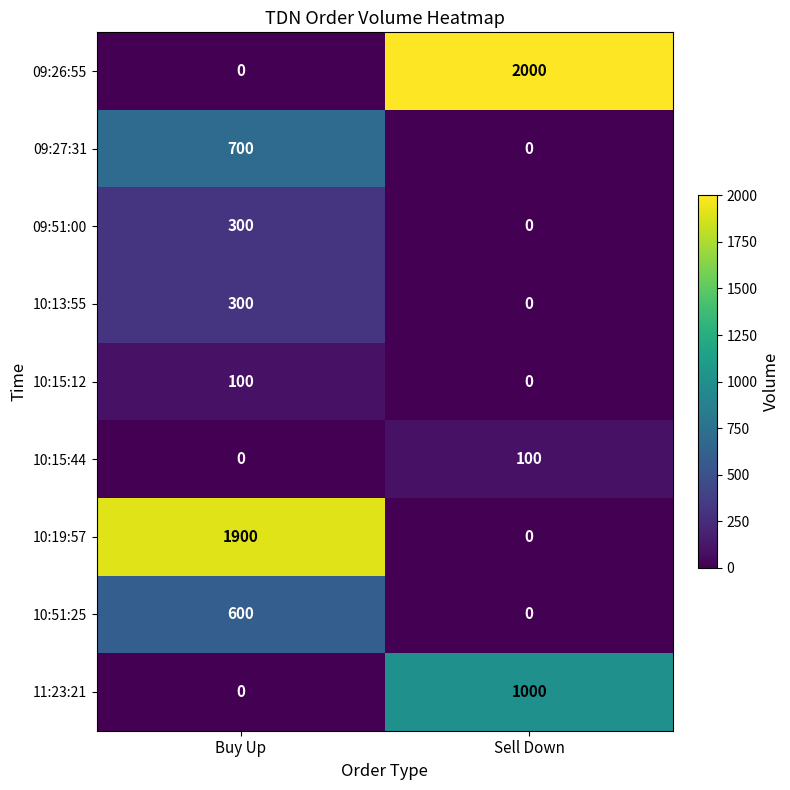

List the labels in order of 10:13:55 value, largest first.

Buy Up, Sell Down